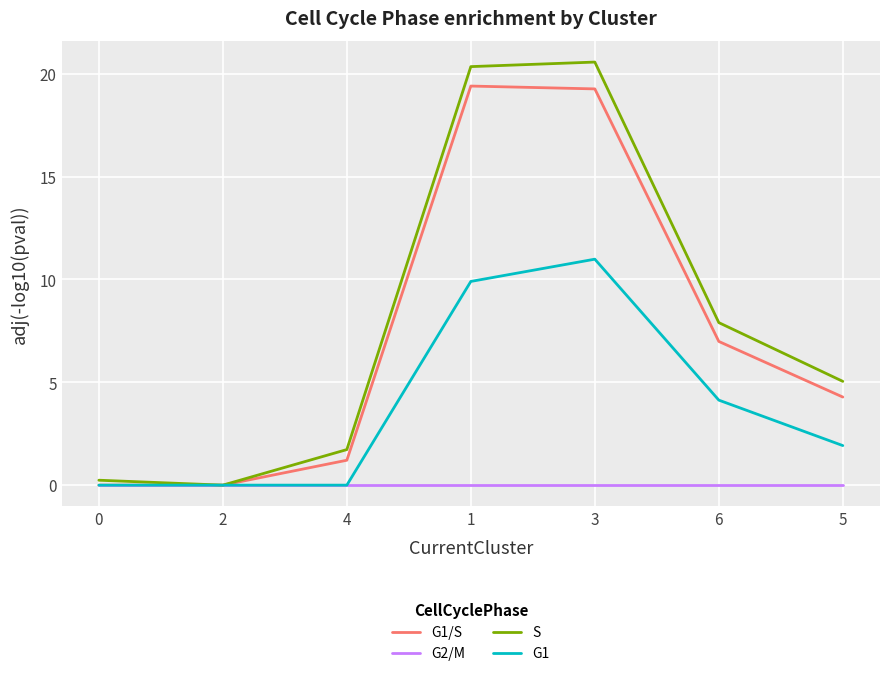

Reading right to left, what are all the values shown in this chart?

G1/S: 4.3	7.0	19.3	19.4	1.2	0.0	0.0
G2/M: 0.0	0.0	0.0	0.0	0.0	0.0	0.0
S: 5.0	7.9	20.6	20.3	1.7	0.0	0.2
G1: 1.9	4.1	11.0	9.9	0.0	0.0	0.0